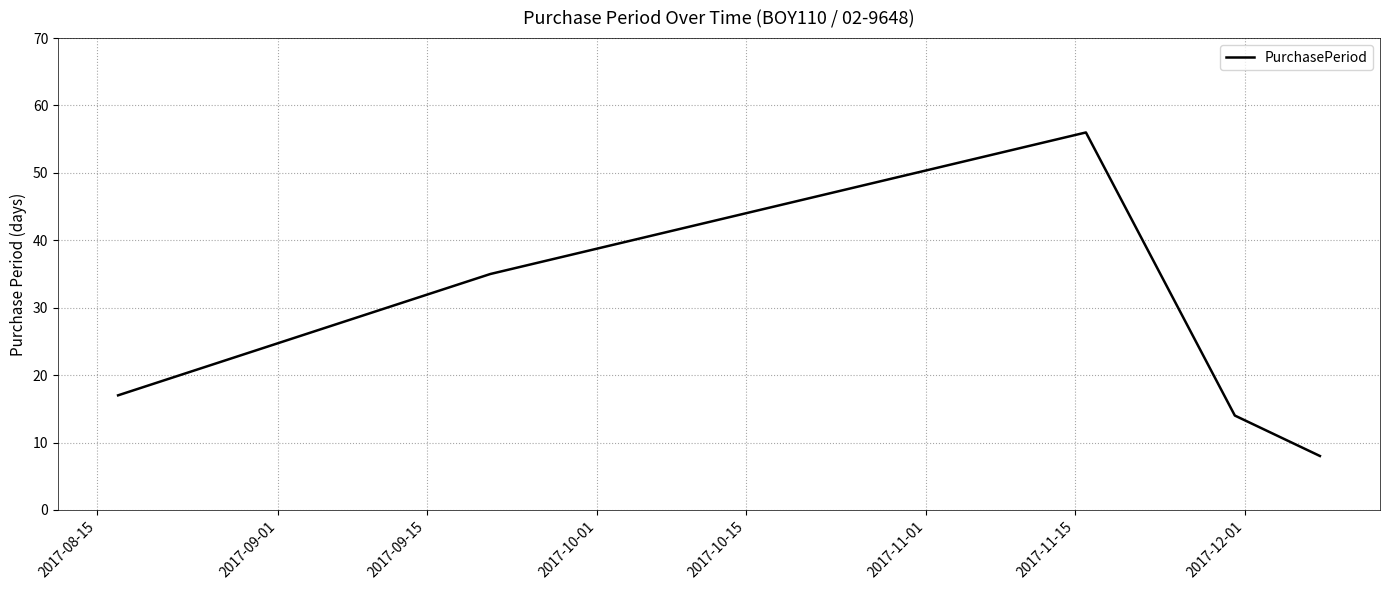

How many lines are shown in the chart?

1